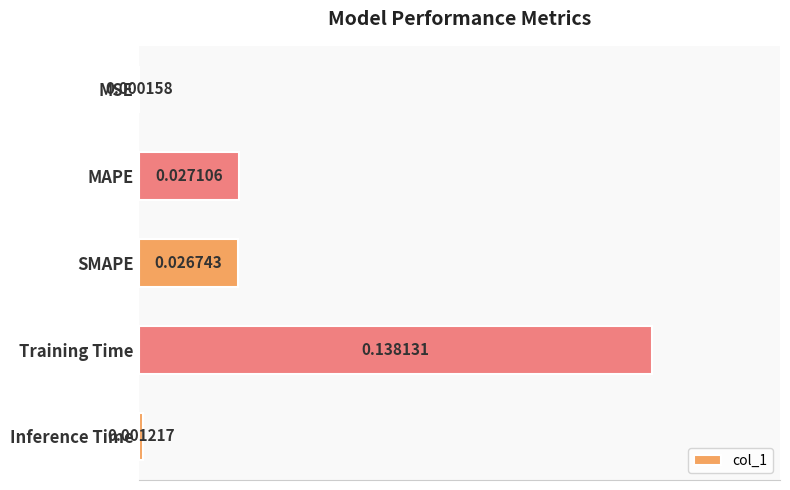

Which label corresponds to the largest value in the chart?

Training Time